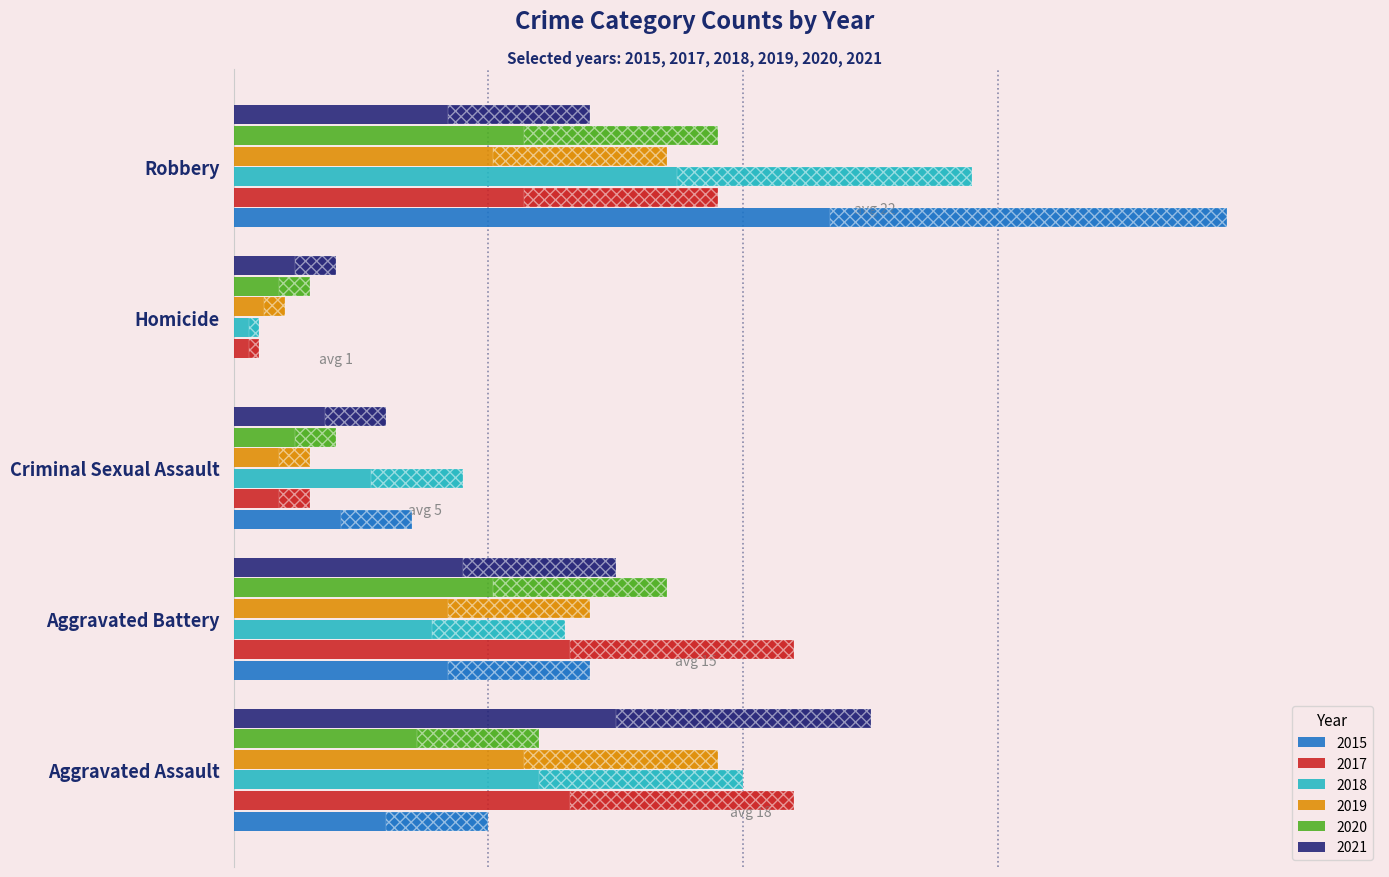

Does the chart contain stacked bars?

No